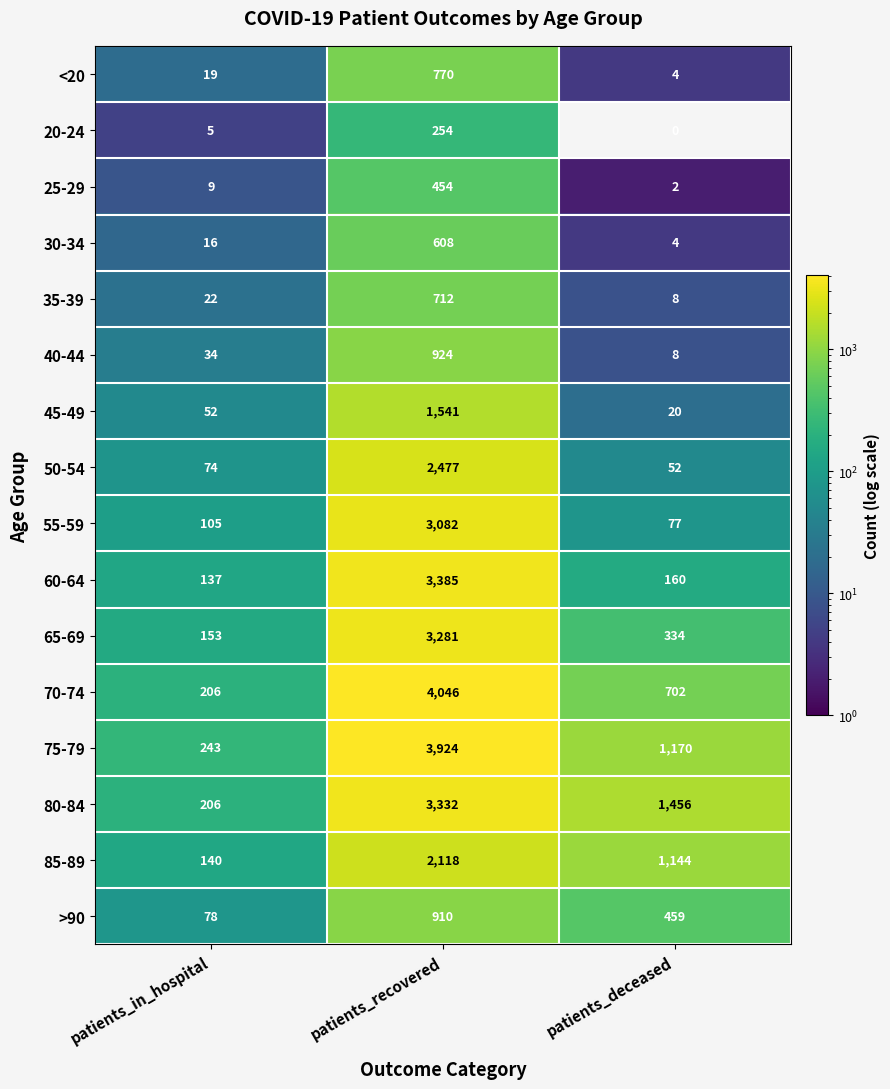

Where is 60-64 nearest to the value 1761?

patients_deceased